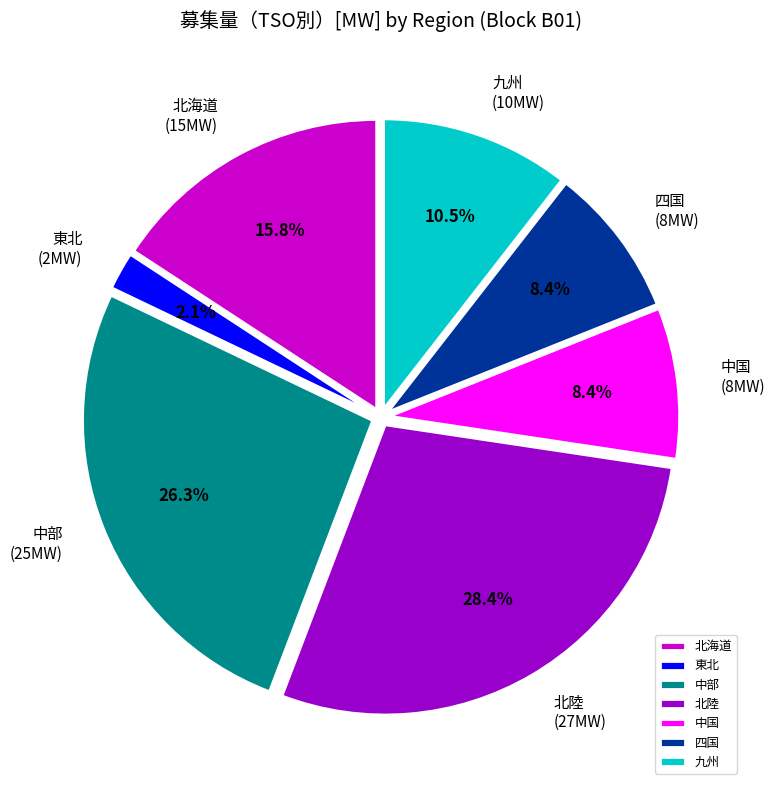

Approximately how many times larger is the value at 中部 compared to 四国?

3.1